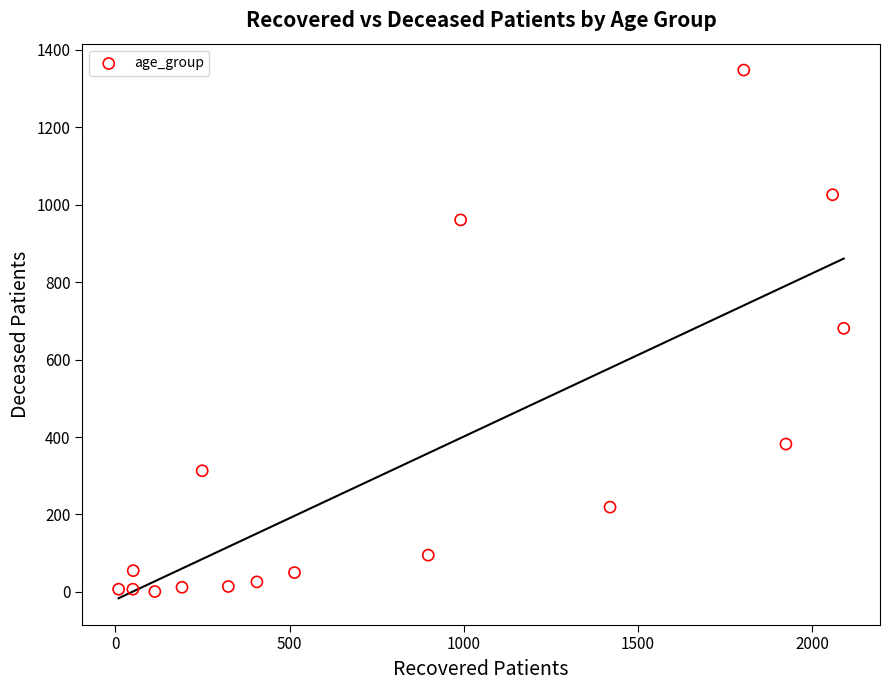

What is the range of Y values (max minus min)?

1347